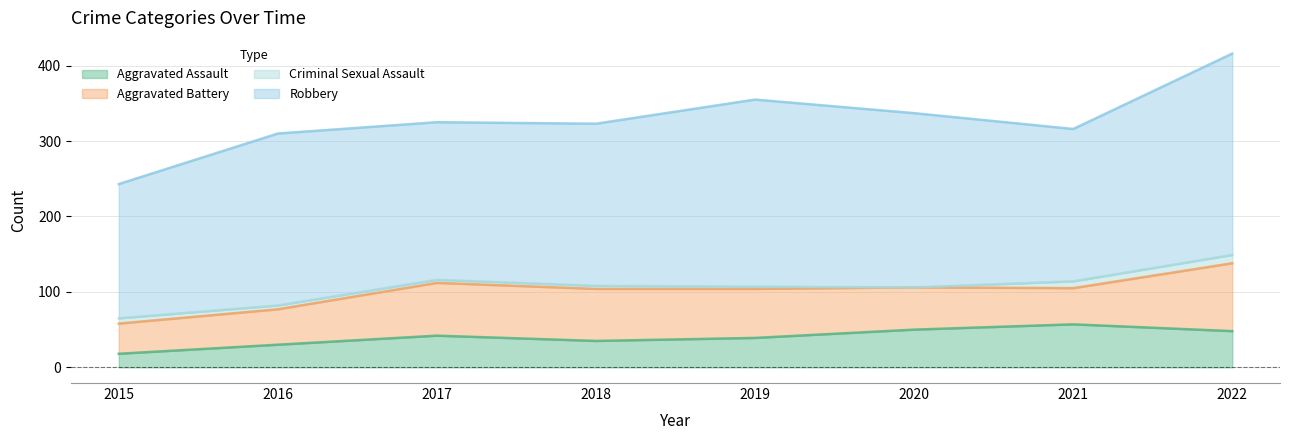

How many data points in Aggravated Battery are less than 65?

4